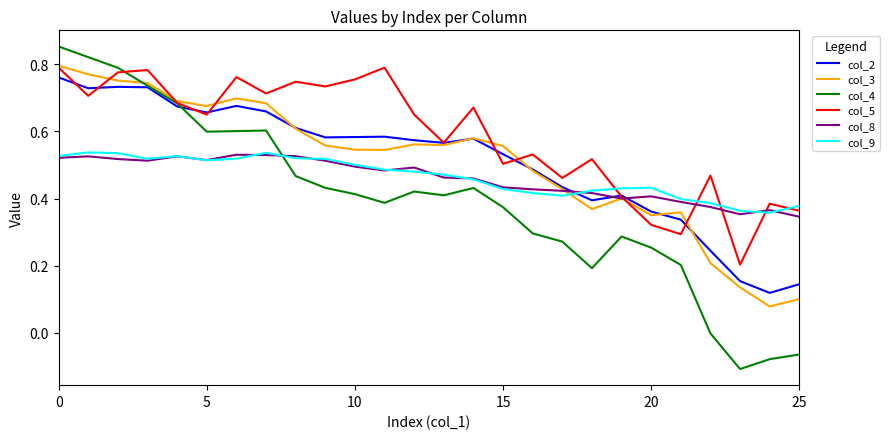

How many times do col_3 and col_4 cross each other?

1